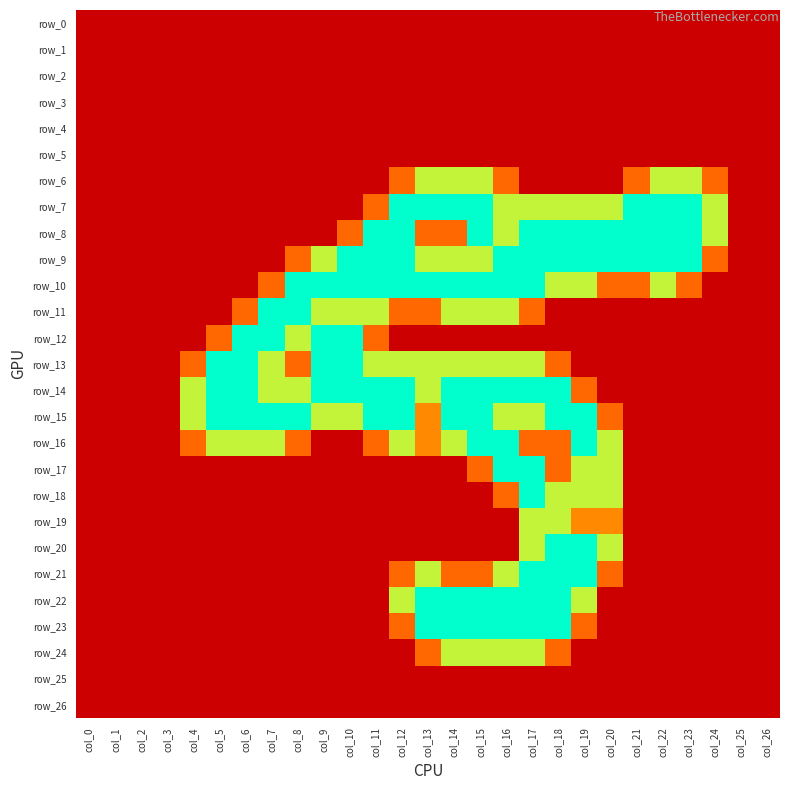

Where is row_14 nearest to the value 1?

col_19